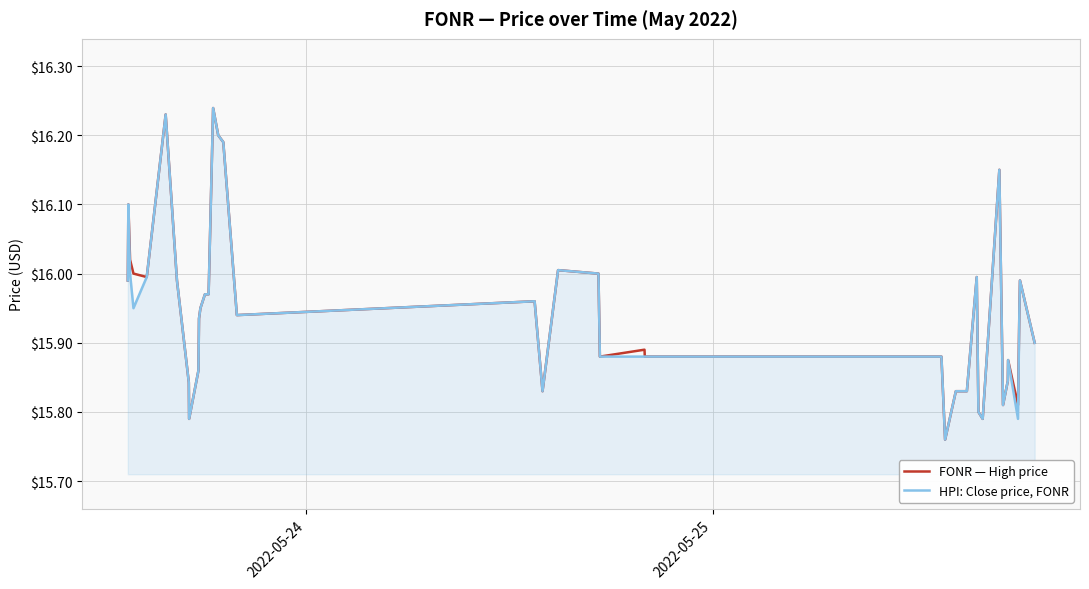

List the series in order of their overall mean, lowest first.

HPI: Close price, FONR, FONR — High price